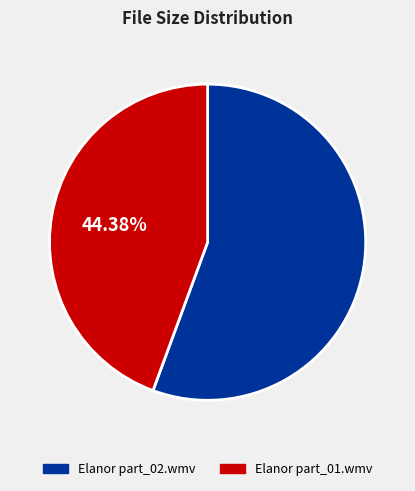

True or false: Elanor part_01.wmv accounts for 34% of the total.

False